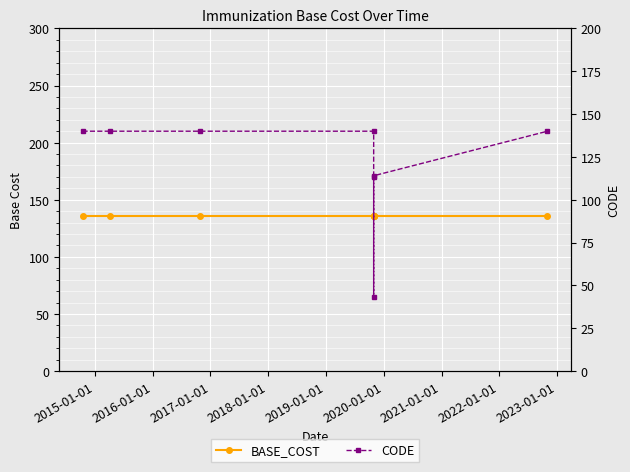

What is the highest value of the BASE_COST series?

136